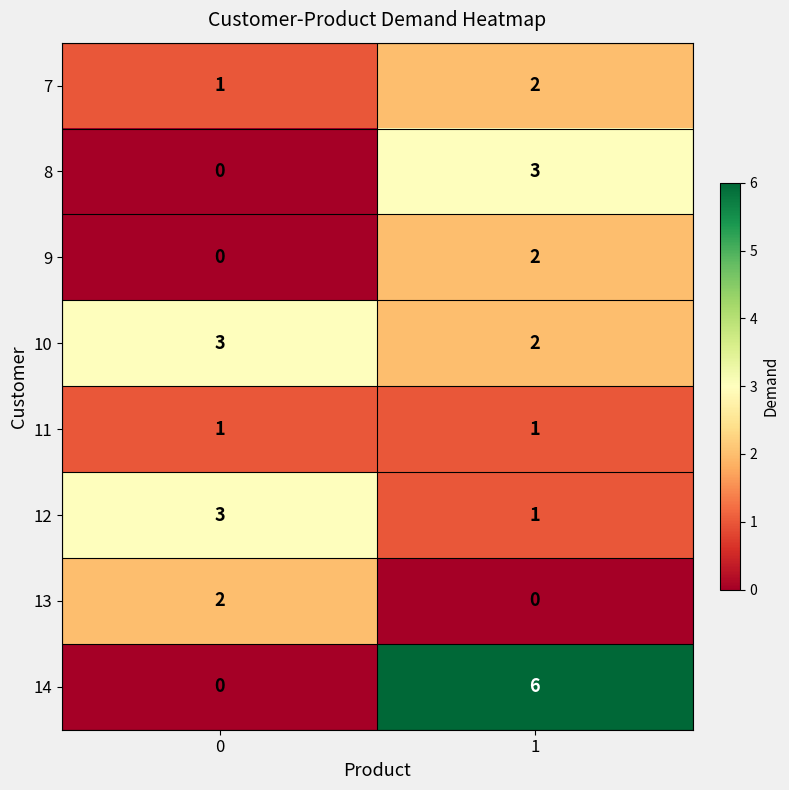

True or false: 9 has a value of 2 at 1.

True